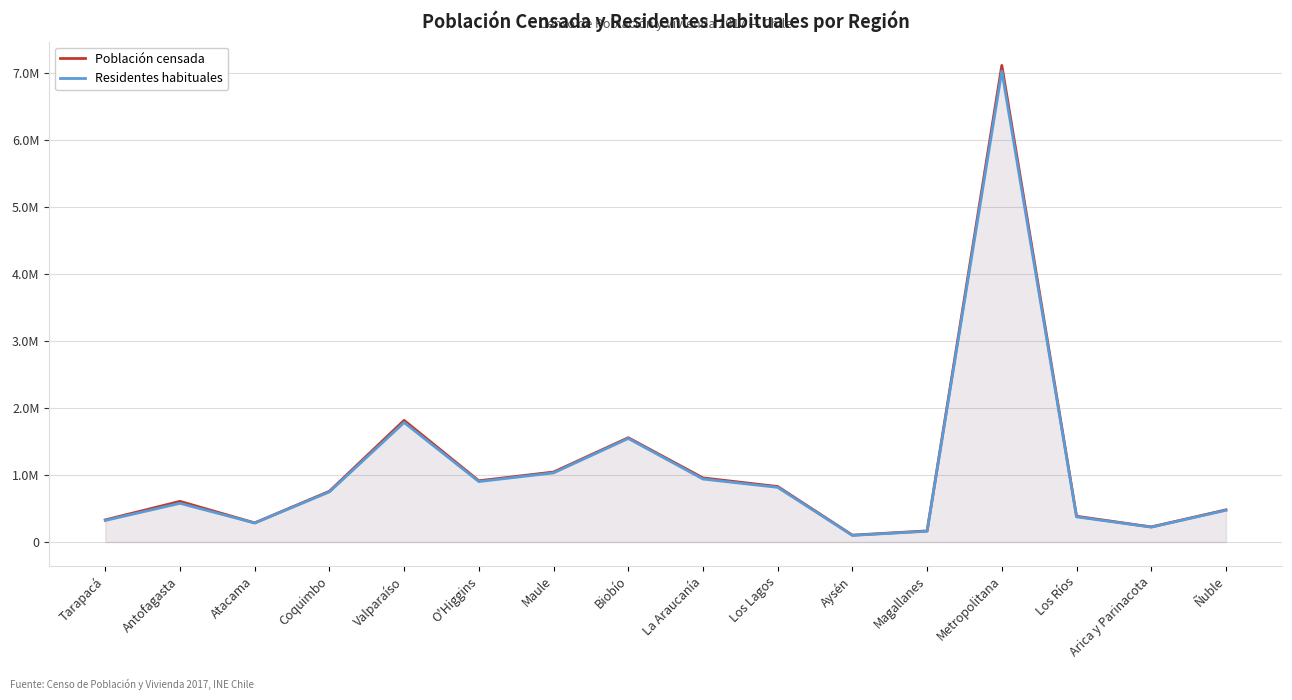

True or false: Población censada and Residentes habituales cross at least once.

False